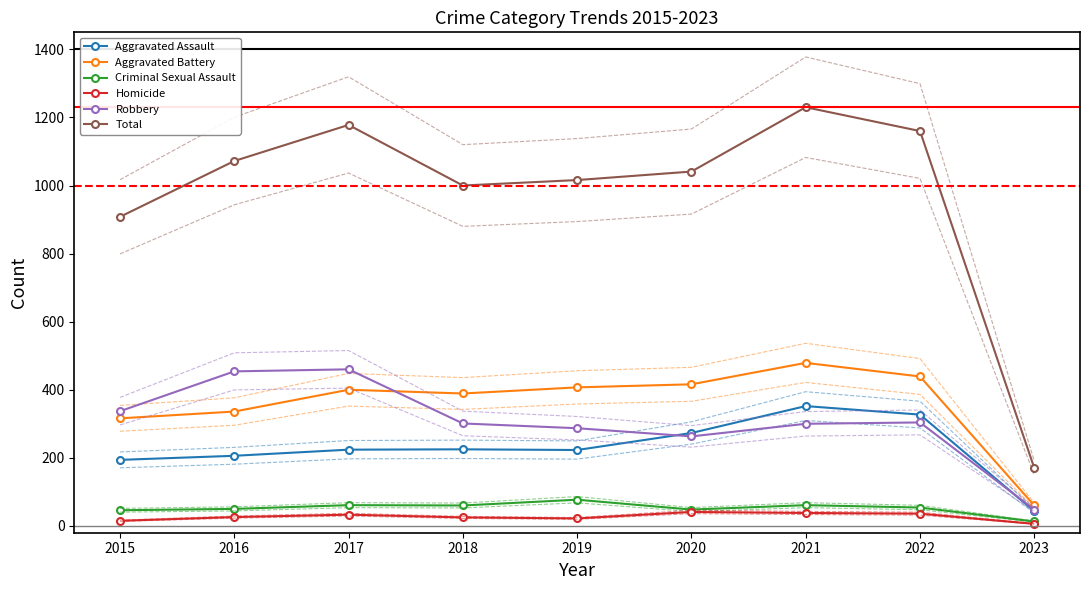

What is the value of the Robbery point at the 9th from the left?

48